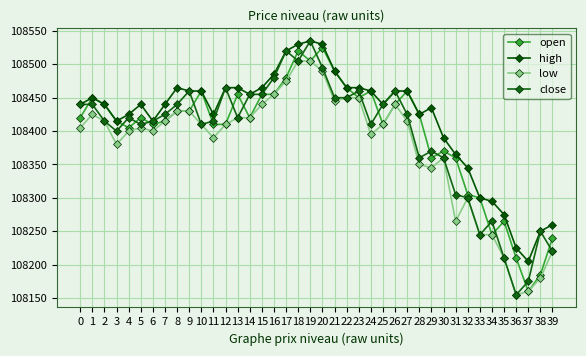

What is the sum of all close values?

4335730